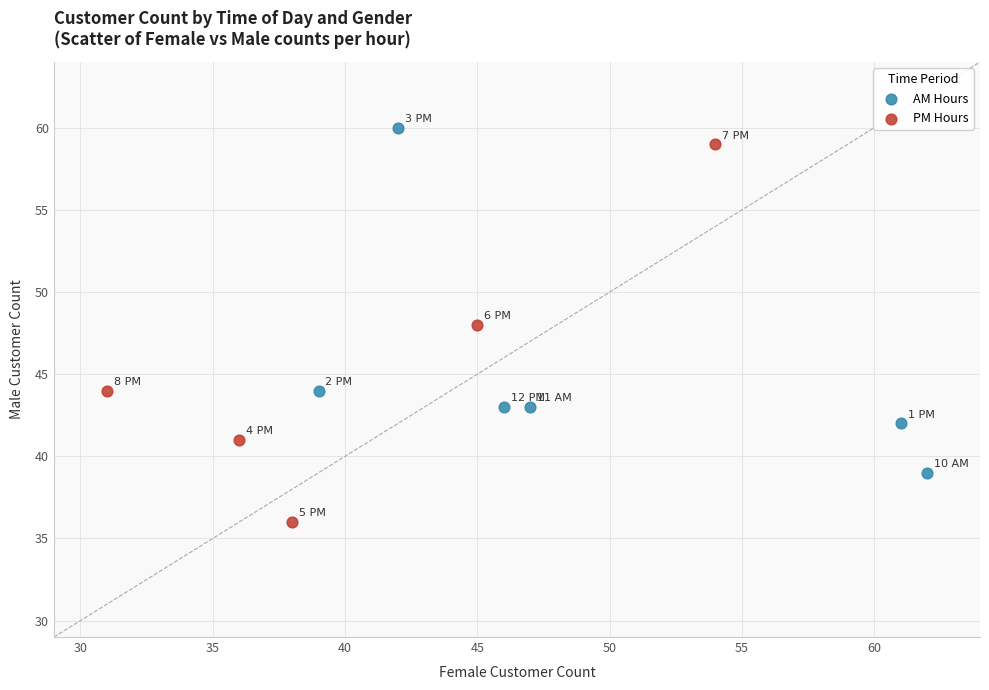

Which series reaches the minimum Y coordinate?

PM Hours